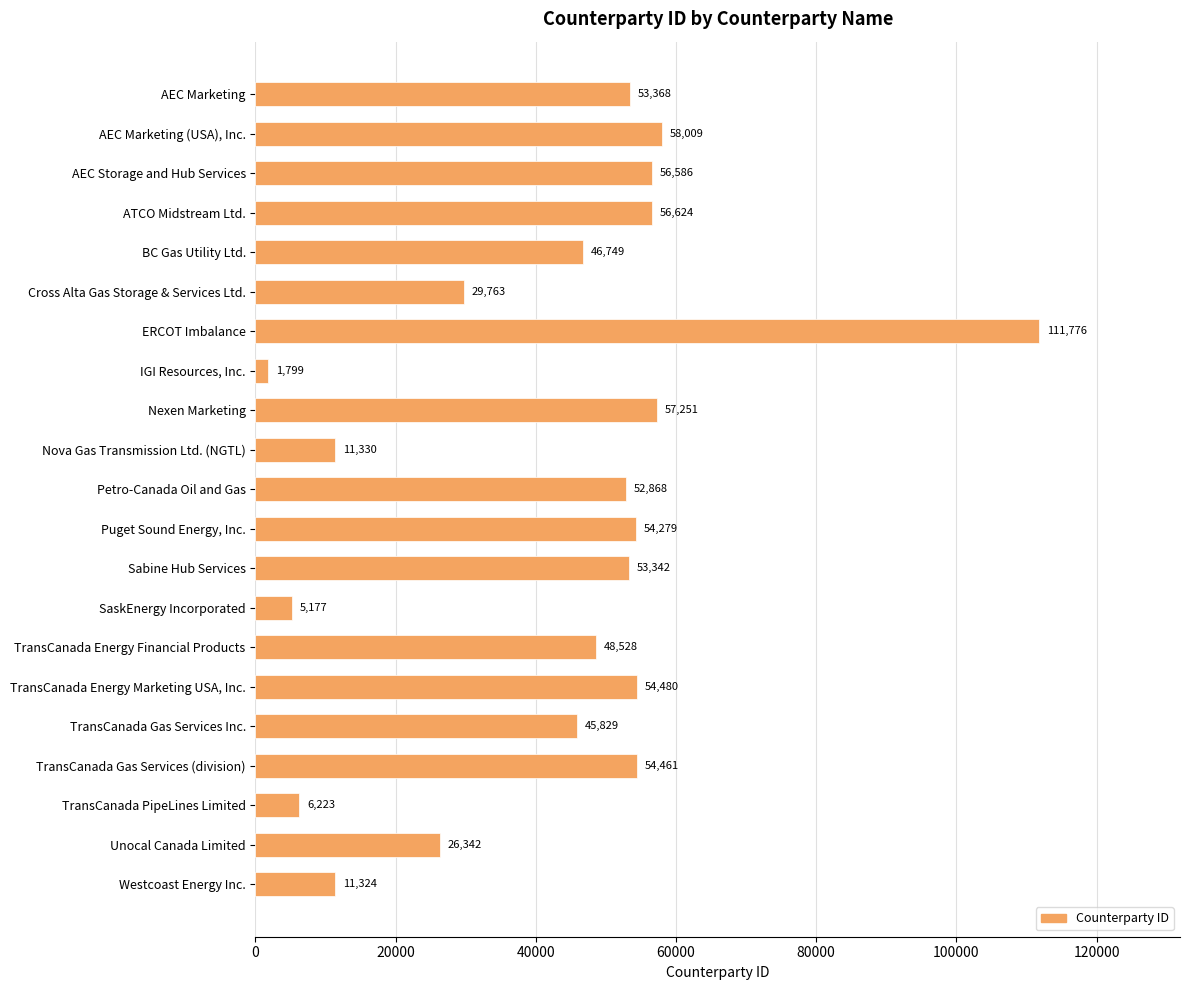

Between BC Gas Utility Ltd. and AEC Storage and Hub Services, which is larger?

AEC Storage and Hub Services